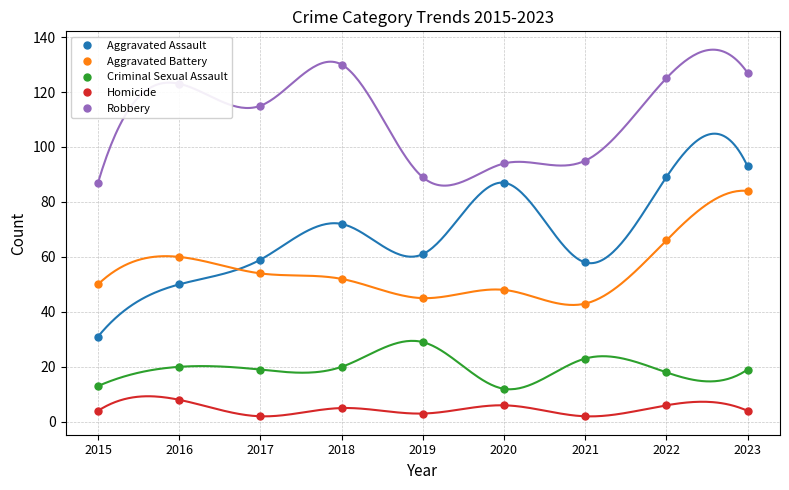

What is the value of the Homicide point at the 6th from the left?

6